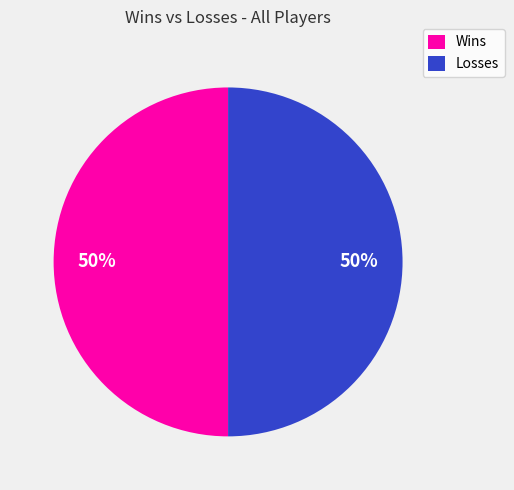

To the nearest percent, what is the combined percentage of Losses and Wins?

100%